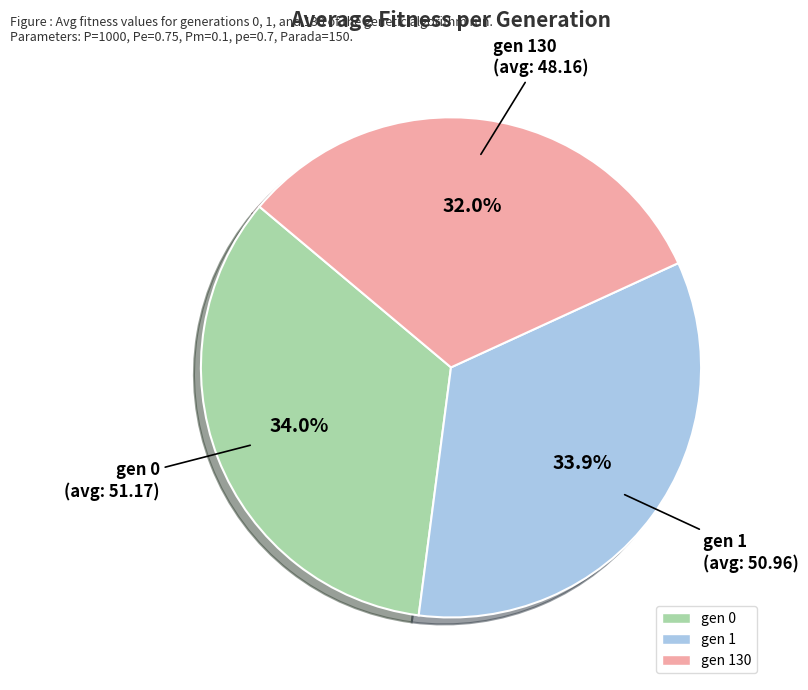

Does any single category account for the majority?

No